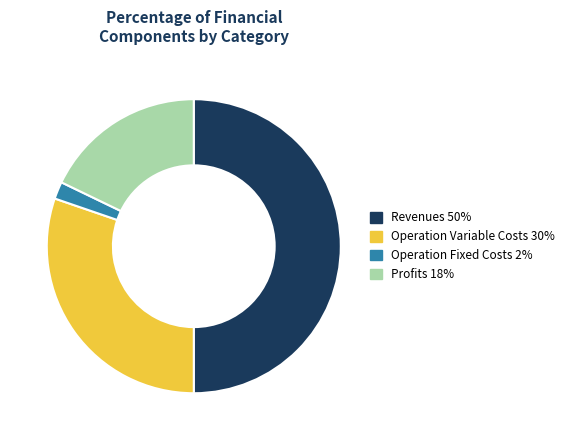

Count the number of slices in the pie.

4